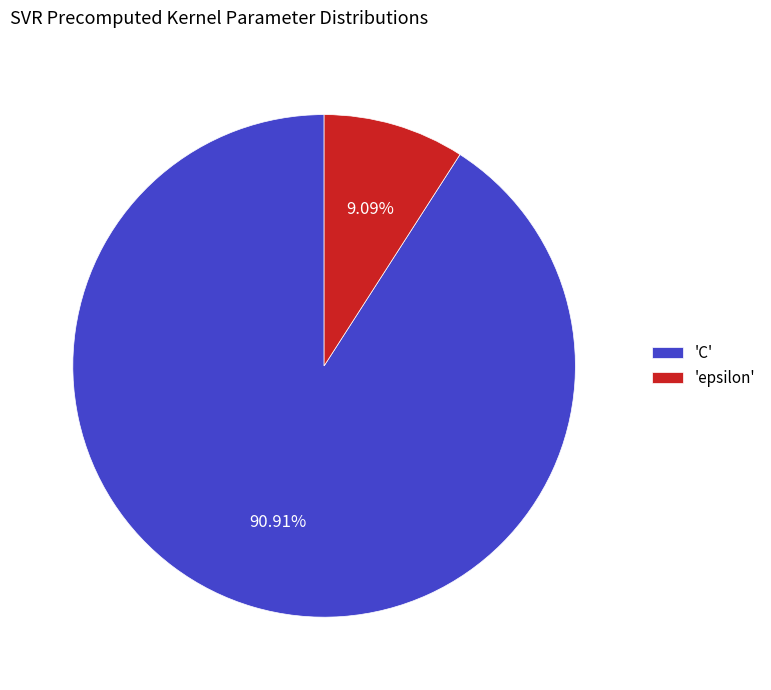

Does 'epsilon' account for over 50% of the chart?

No